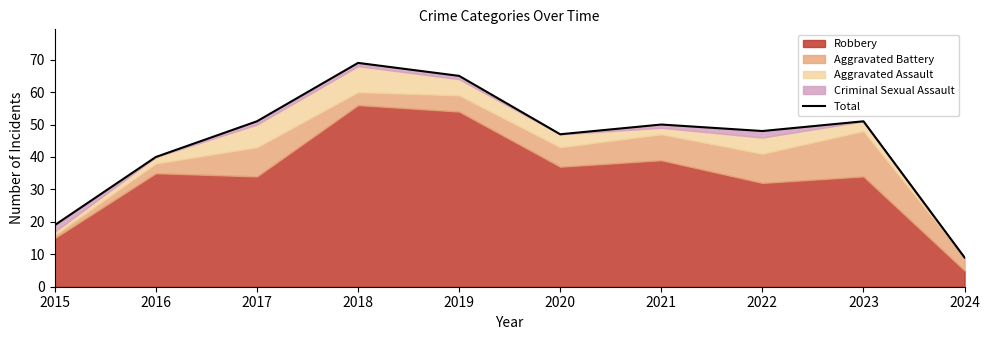

Does the chart have visible grid lines?

No